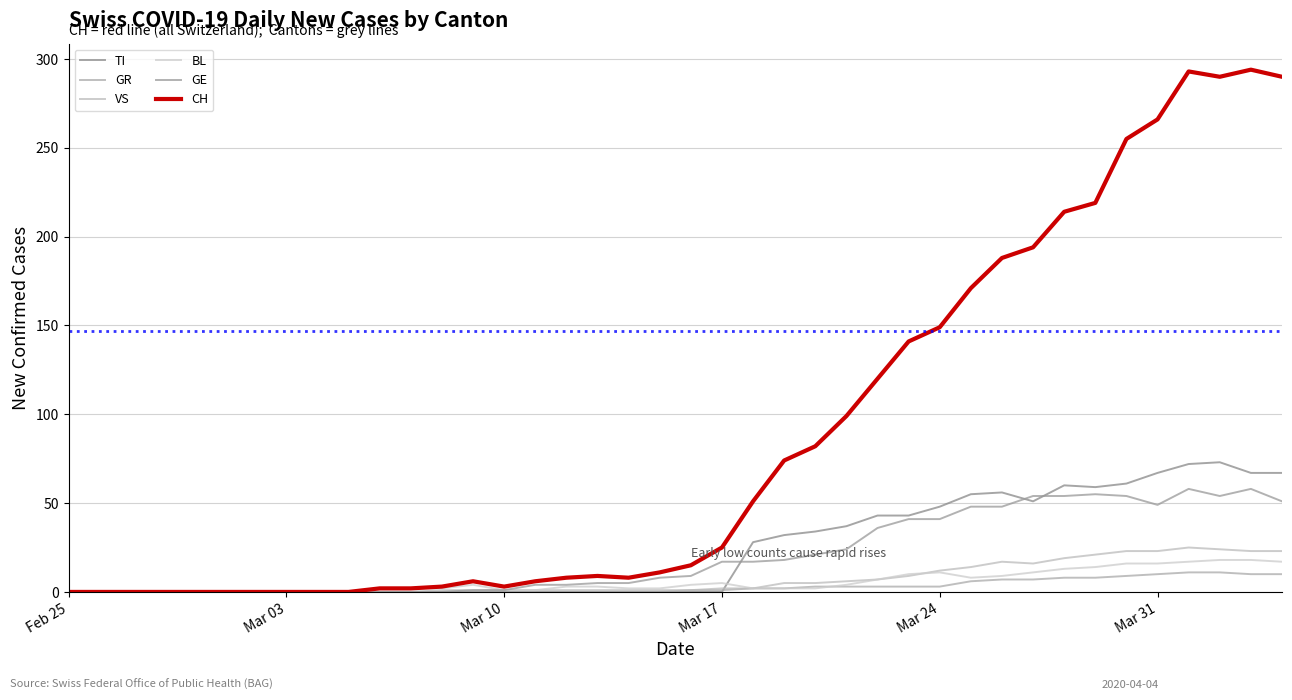

What is the label of the 5th point from the left?

Mar 24